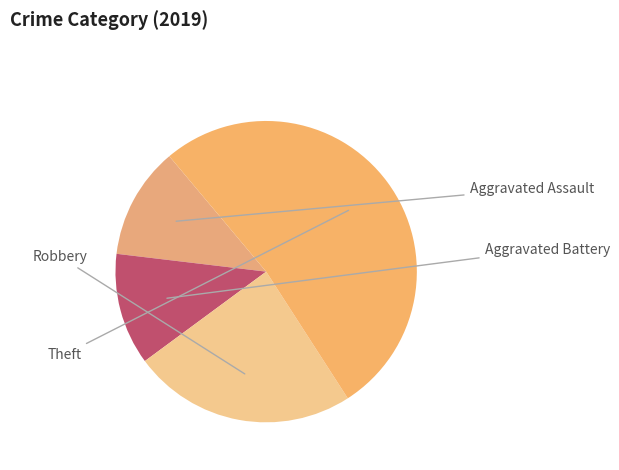

How many segments does this pie chart have?

4